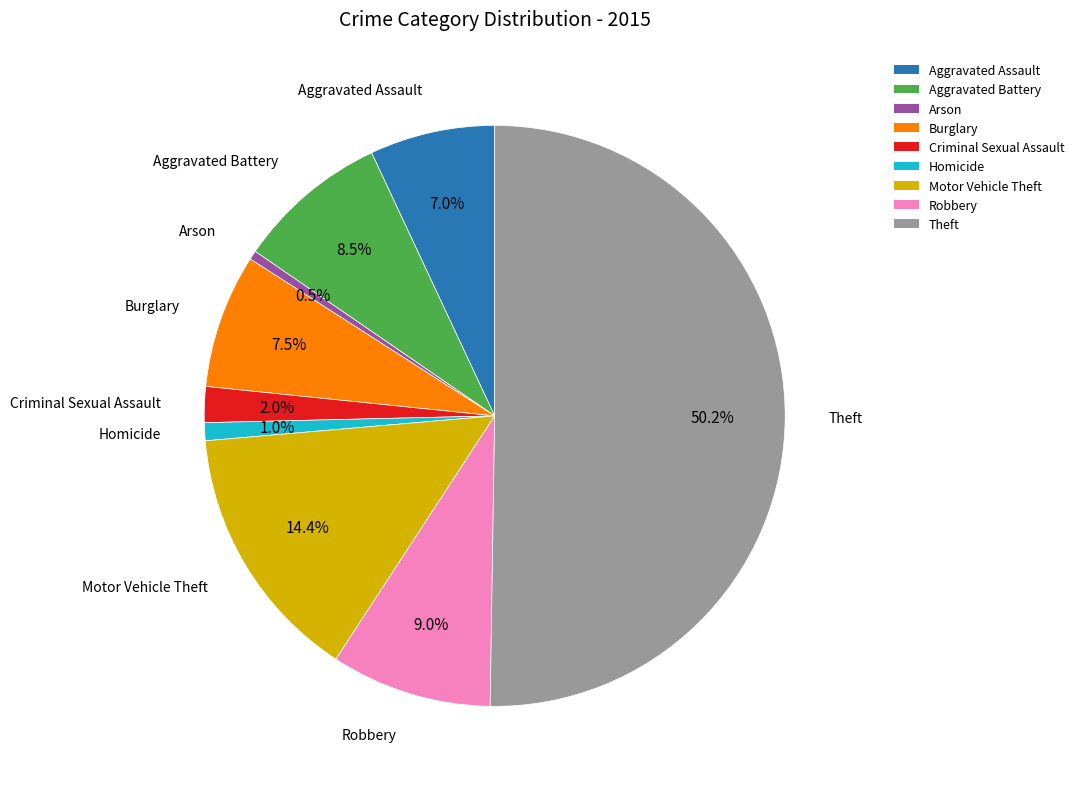

Which category has the biggest portion of the pie?

Theft